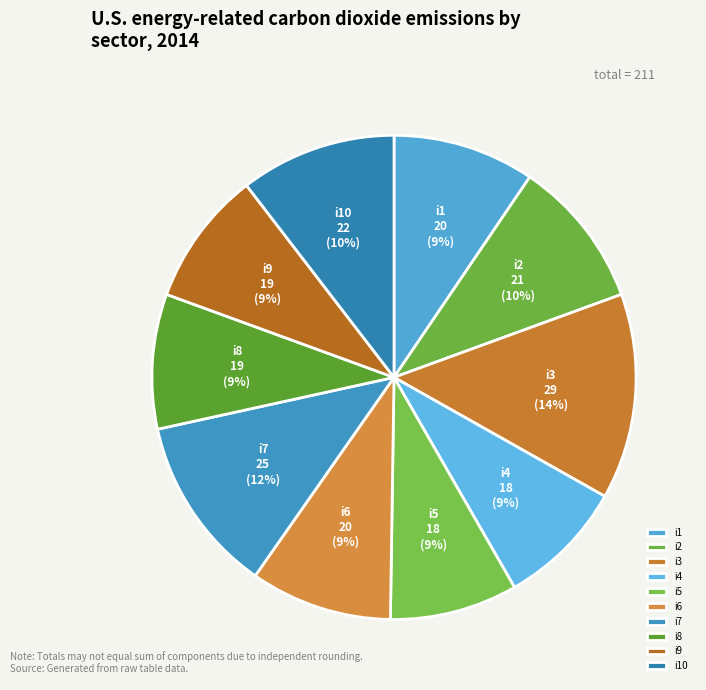

Which slice is the largest?

i3